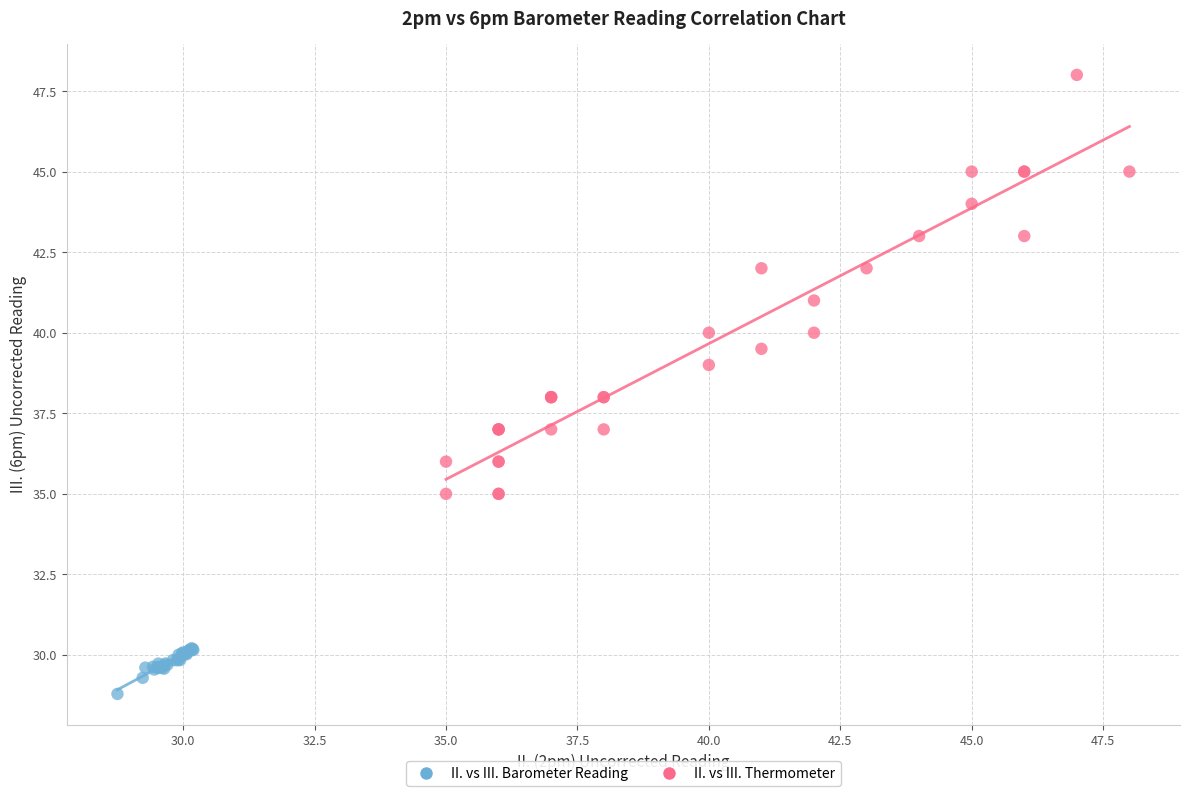

Which series contains the highest Y value?

II. vs III. Thermometer